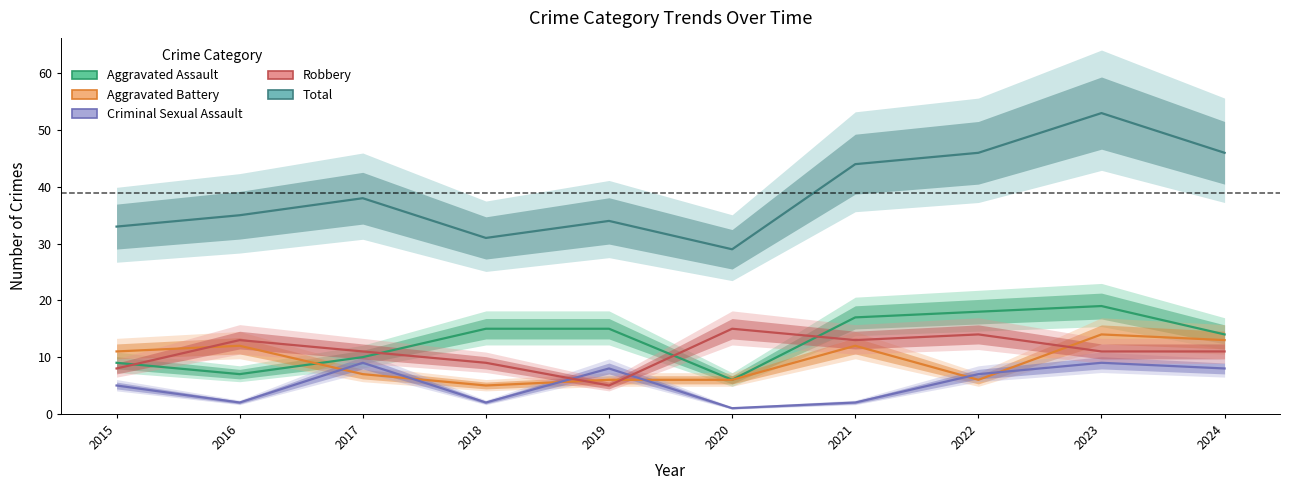

Is the value of Aggravated Assault at 2015 greater than the value of Criminal Sexual Assault at 2021?

Yes